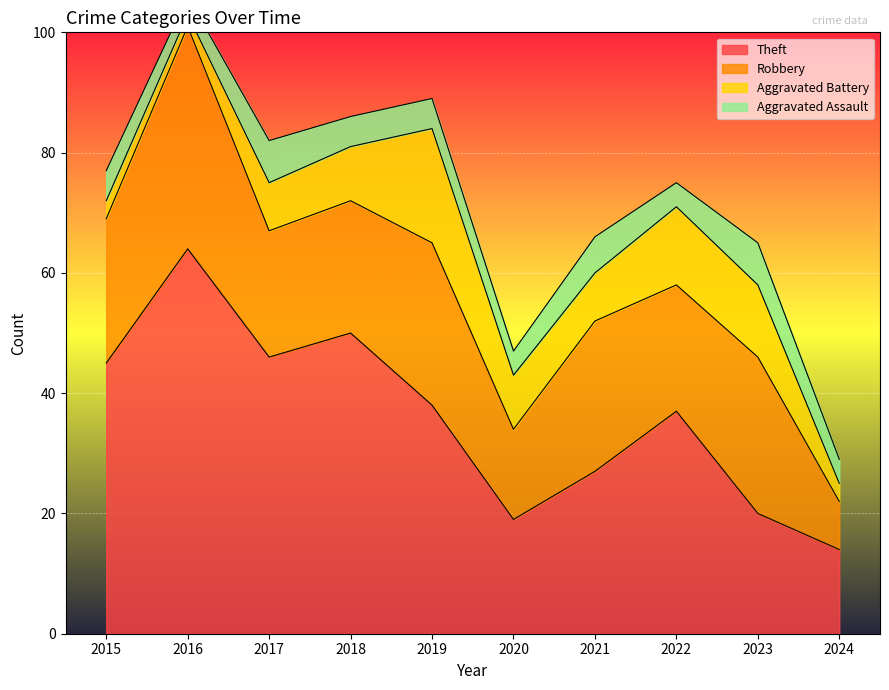

How many series are shown in this chart?

4